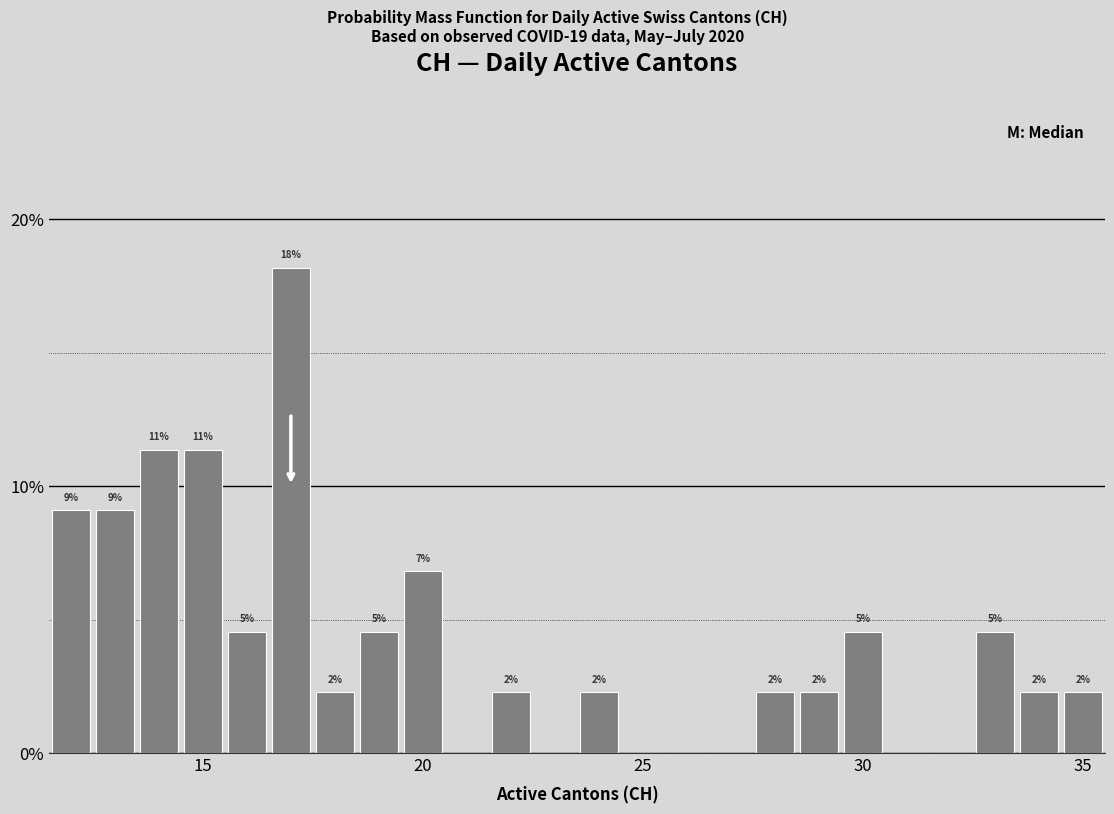

Around what value on the x-axis is the tallest bar? Give the approximate position of its centre, as read against the axis.

17.0